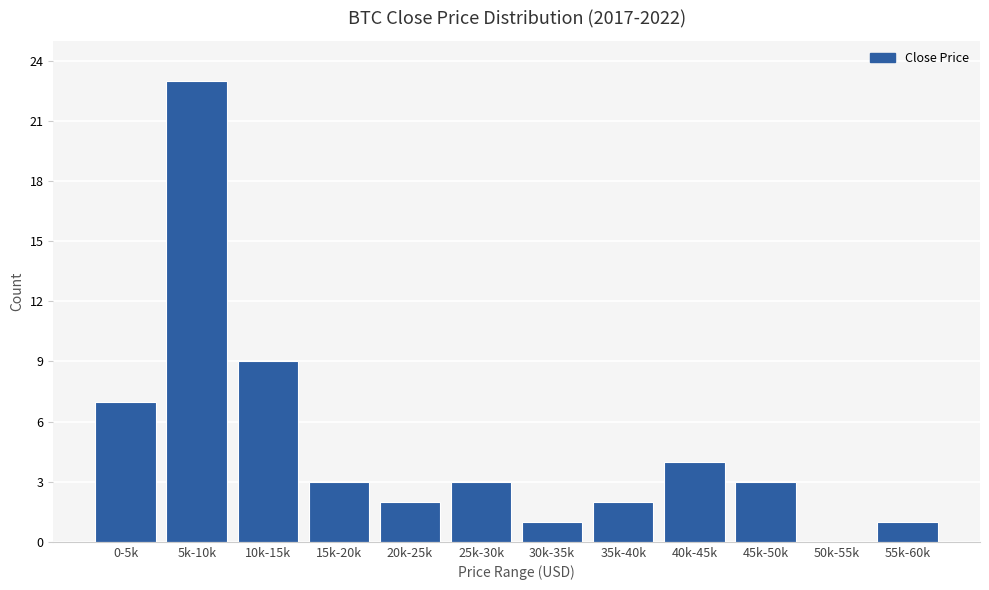

Reading left to right, list all the values displayed in this chart.

0-5k=7	5k-10k=23	10k-15k=9	15k-20k=3	20k-25k=2	25k-30k=3	30k-35k=1	35k-40k=2	40k-45k=4	45k-50k=3	50k-55k=0	55k-60k=1